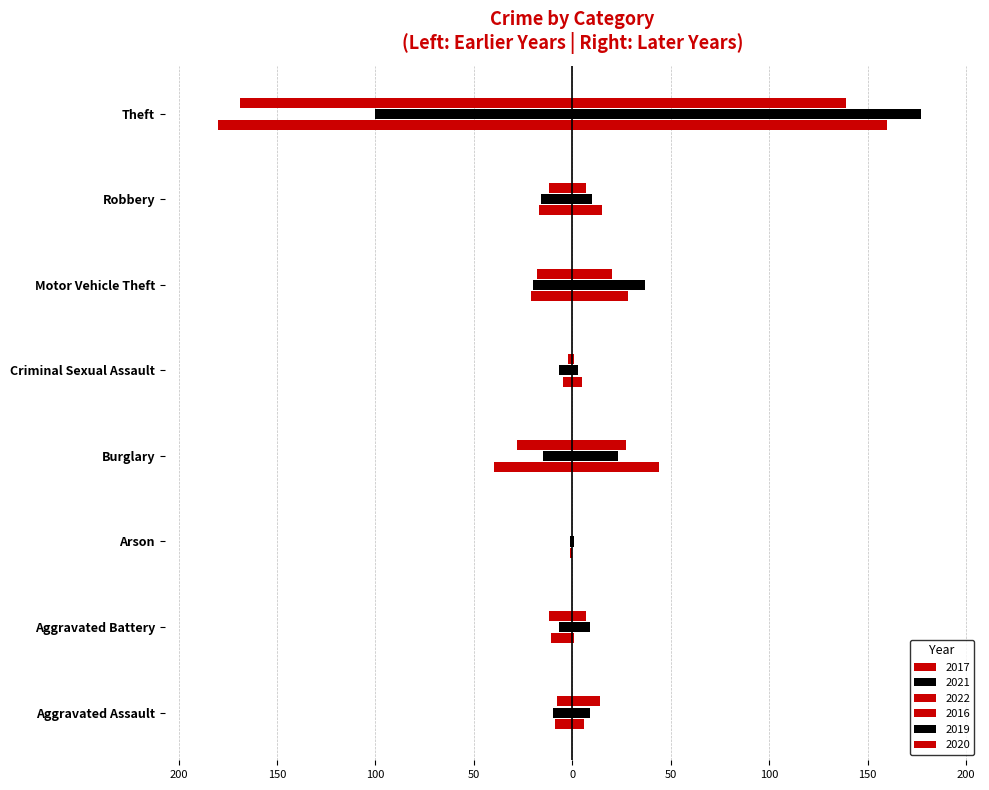

How many data points in 2017 are less than -11?

4